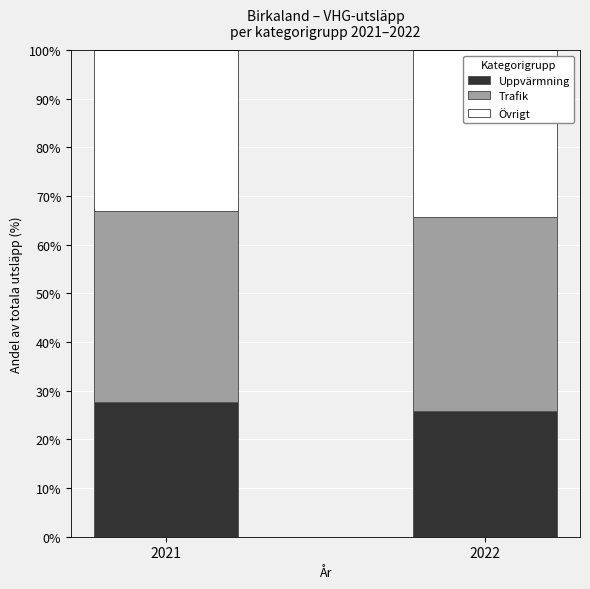

Rank the categories by Uppvärmning value from lowest to highest.

2022, 2021